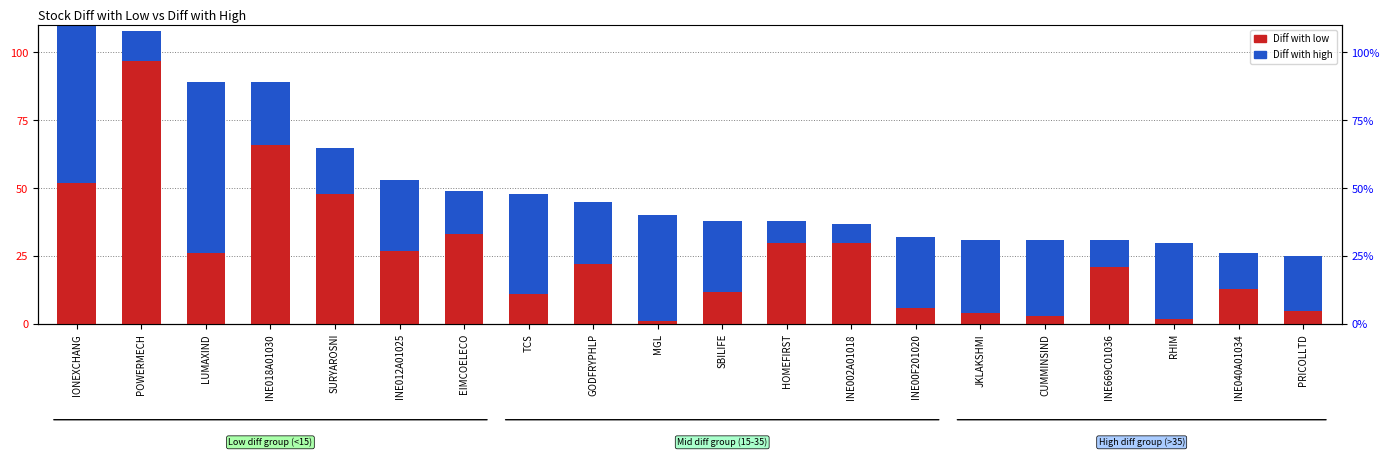

Where does the Diff with high series first go above 26?

IONEXCHANG